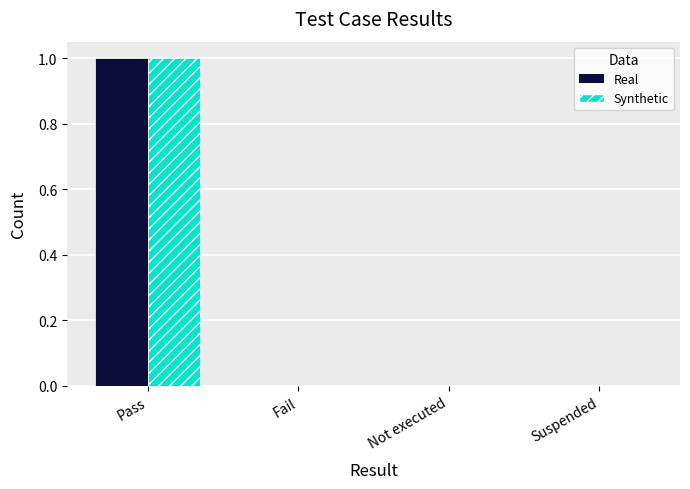

The Synthetic series shows 1 at Pass. True or false?

True